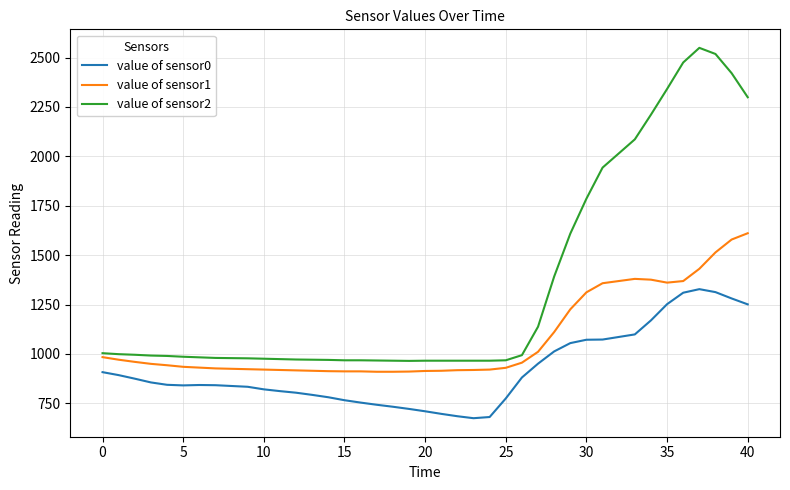

Count the number of categories in the chart.

39